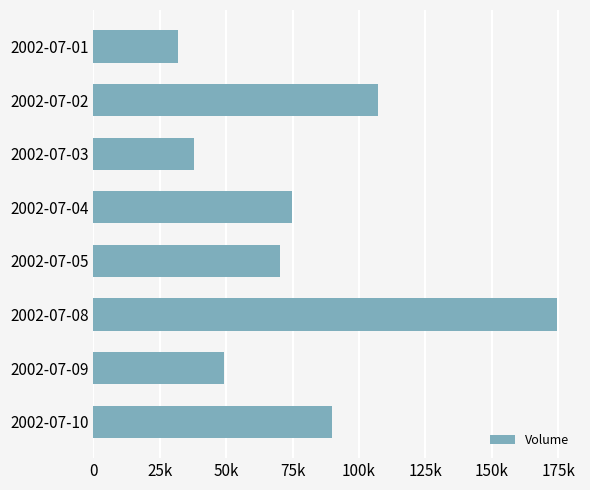

Are the bars horizontal?

Yes